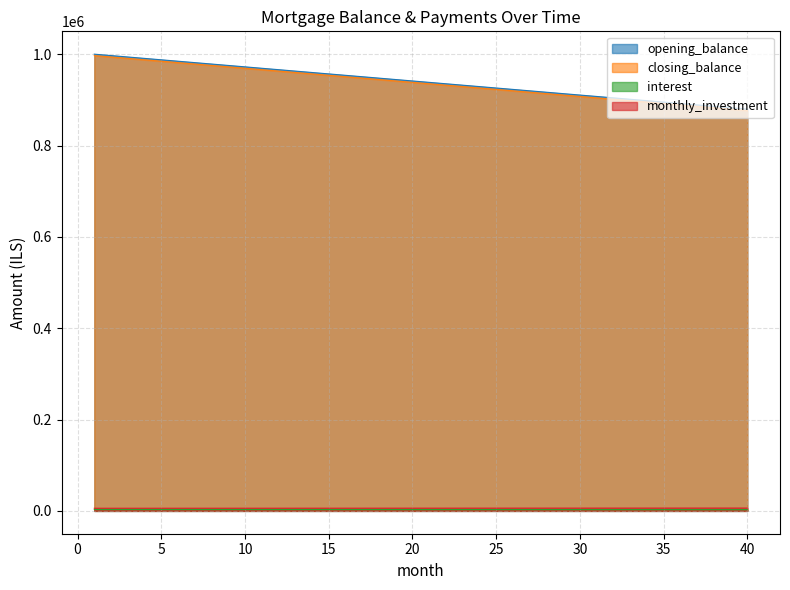

Which series has the widest spread of values?

opening_balance